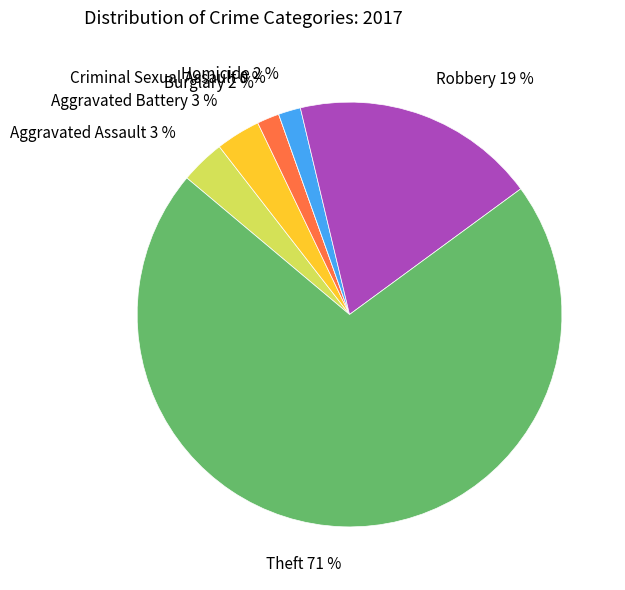

What is the majority slice?

Theft